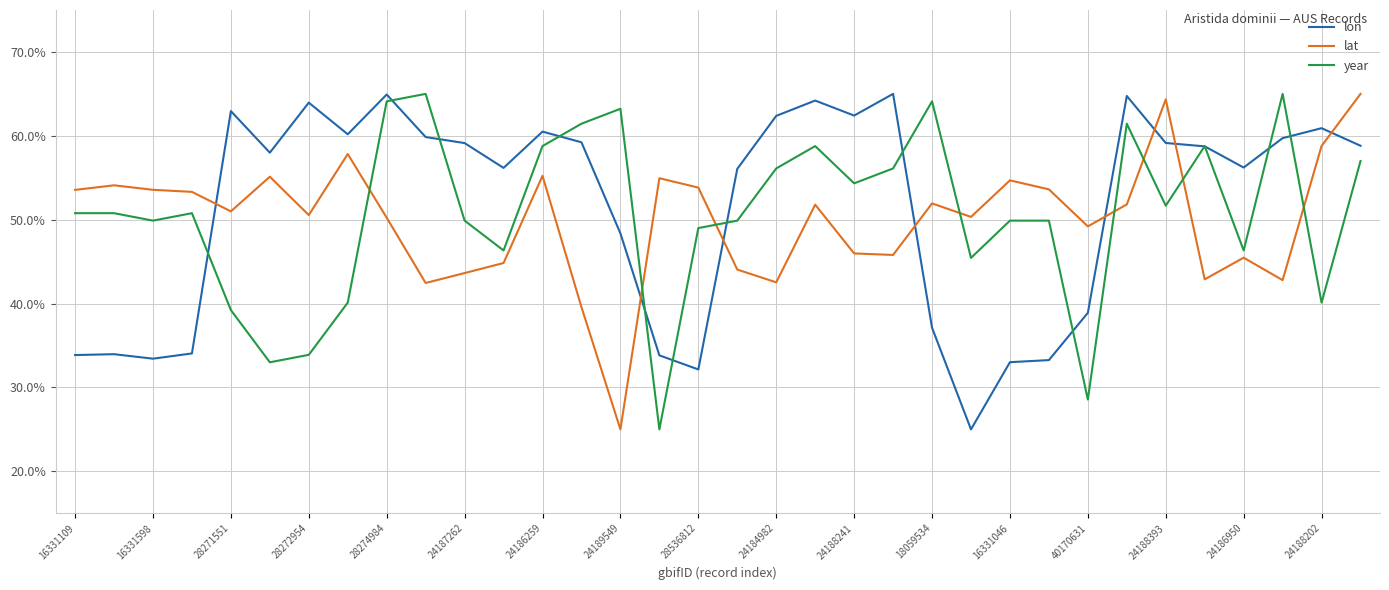

What is the maximum value shown in the chart?

65.0